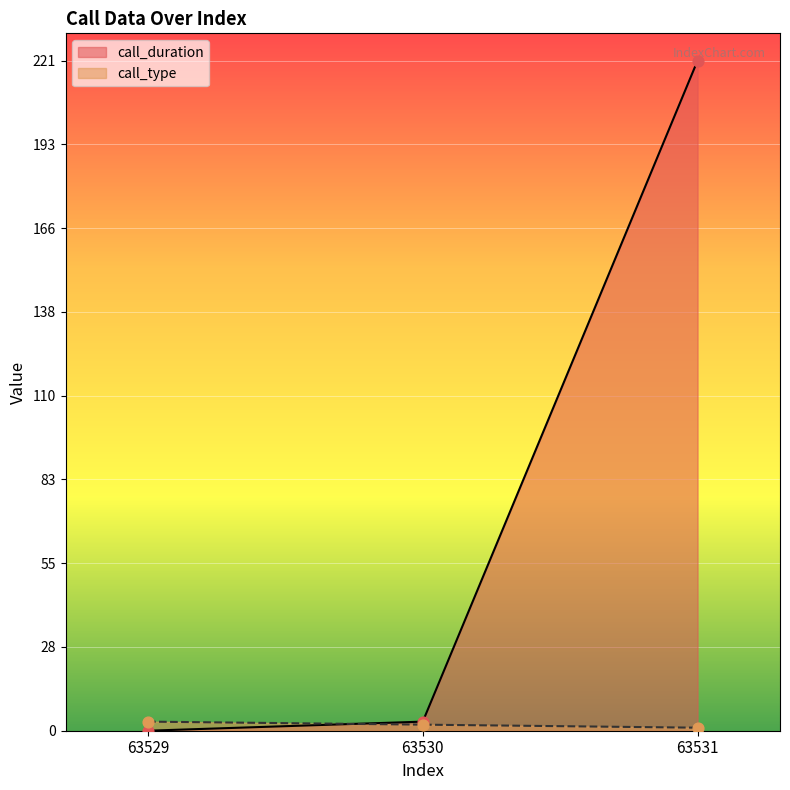

Which series reaches the maximum Y coordinate?

call_duration